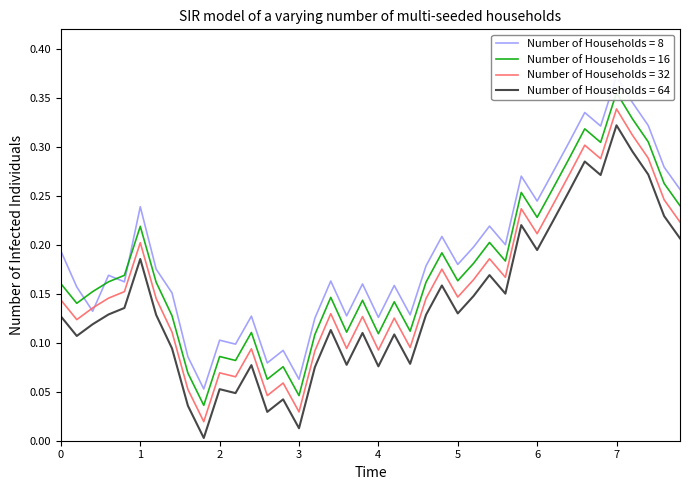

True or false: Number of Households = 32 and Number of Households = 64 intersect in this chart.

False